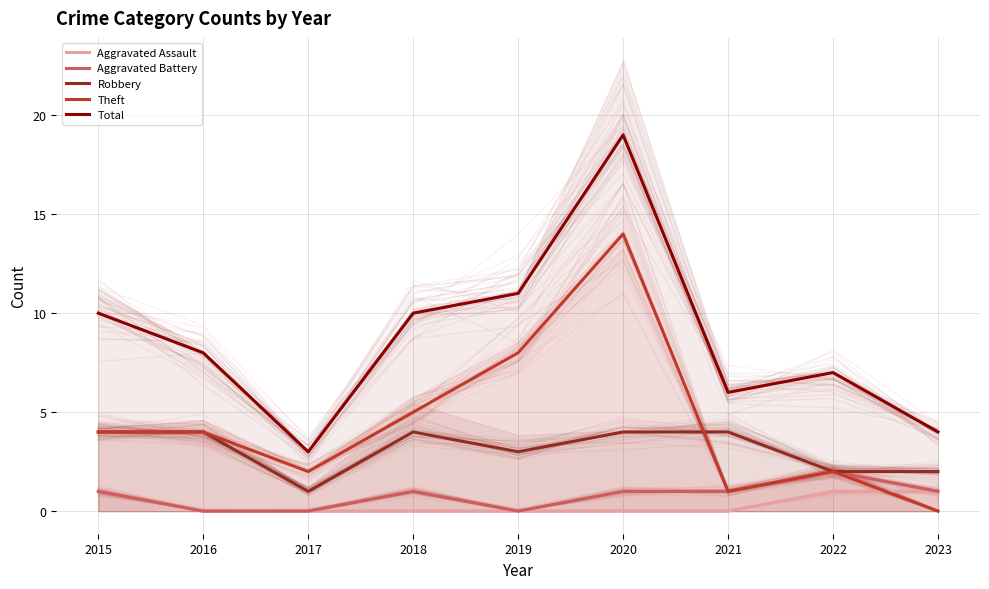

Reading left to right, list all the values displayed in this chart.

Aggravated Assault: 2015=1	2016=0	2017=0	2018=0	2019=0	2020=0	2021=0	2022=1	2023=1
Aggravated Battery: 2015=1	2016=0	2017=0	2018=1	2019=0	2020=1	2021=1	2022=2	2023=1
Robbery: 2015=4	2016=4	2017=1	2018=4	2019=3	2020=4	2021=4	2022=2	2023=2
Theft: 2015=4	2016=4	2017=2	2018=5	2019=8	2020=14	2021=1	2022=2	2023=0
Total: 2015=10	2016=8	2017=3	2018=10	2019=11	2020=19	2021=6	2022=7	2023=4